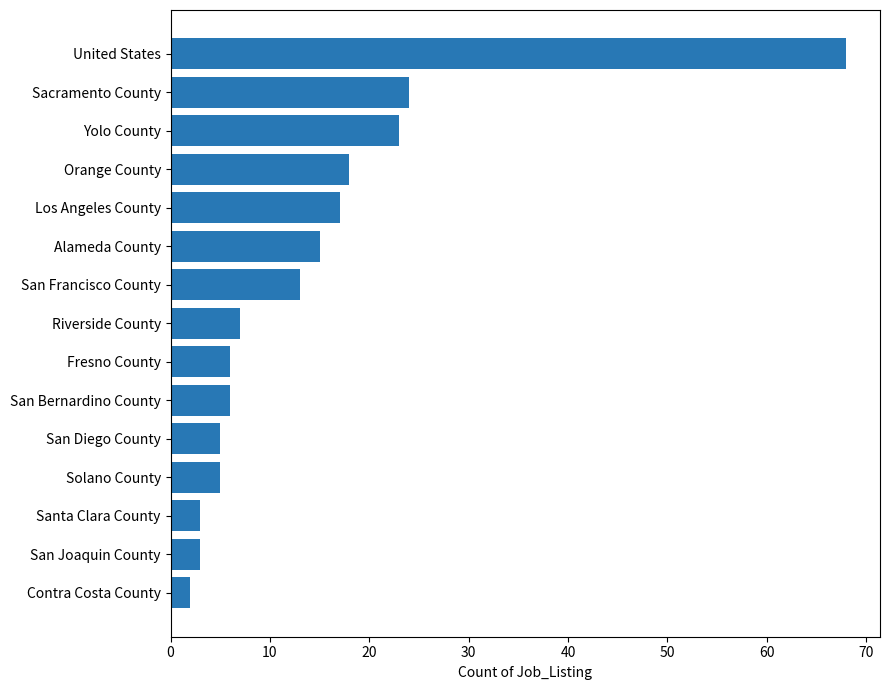

How many categories are shown in the chart?

15